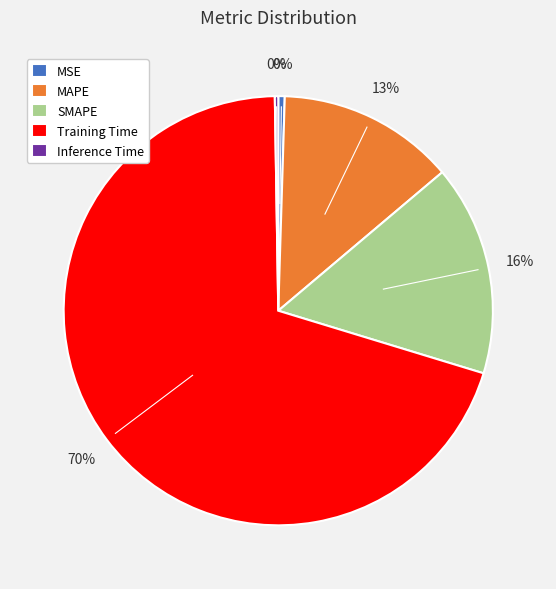

What is the largest slice in the pie chart?

Training Time